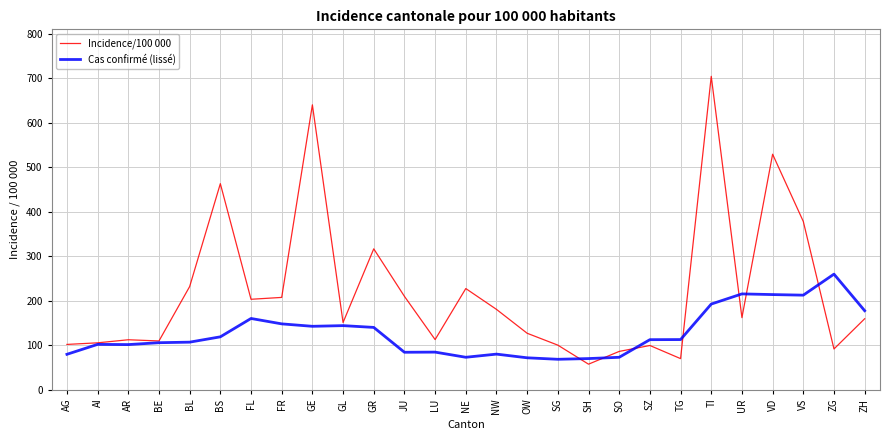

Read the Cas confirmé (lissé) value at NW.

79.9